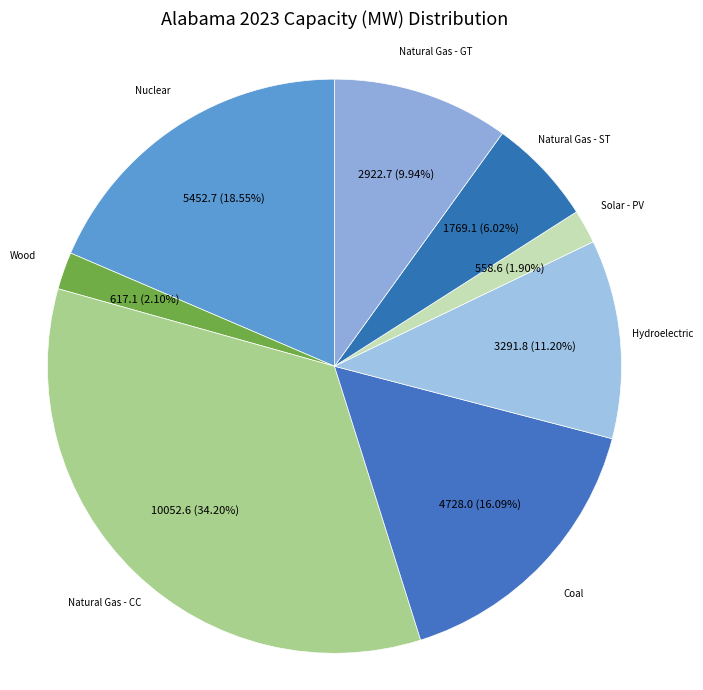

Which slice is the smallest?

Solar - PV